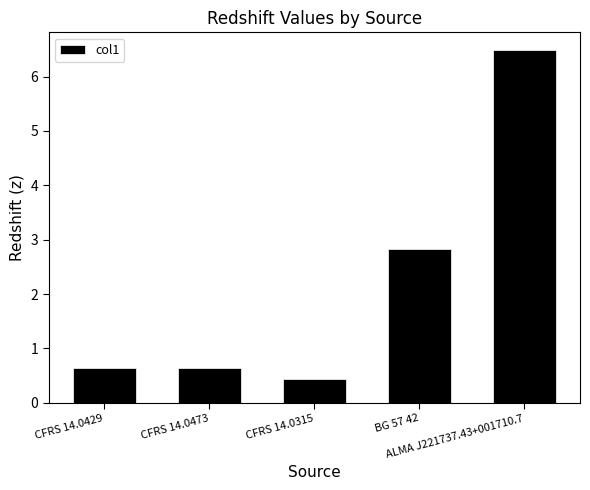

At which label is the value closest to 3?

BG 57 42